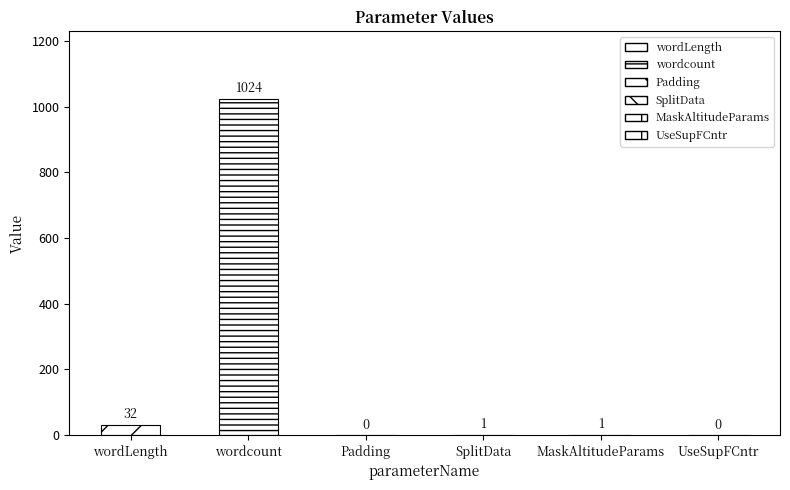

At which label does the data first exceed 1?

wordLength